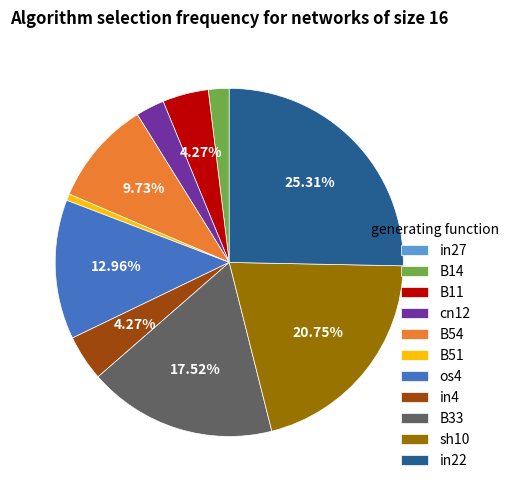

Is the sum of B11 and cn12 greater than half?

No